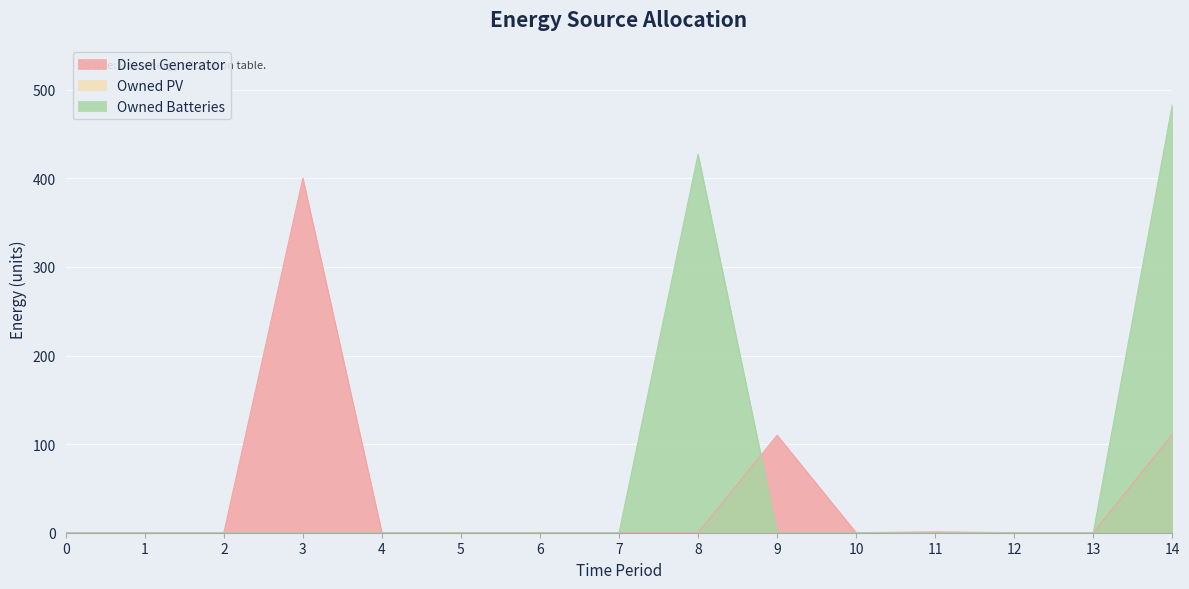

How many times do Owned Batteries and Diesel Generator cross each other?

1